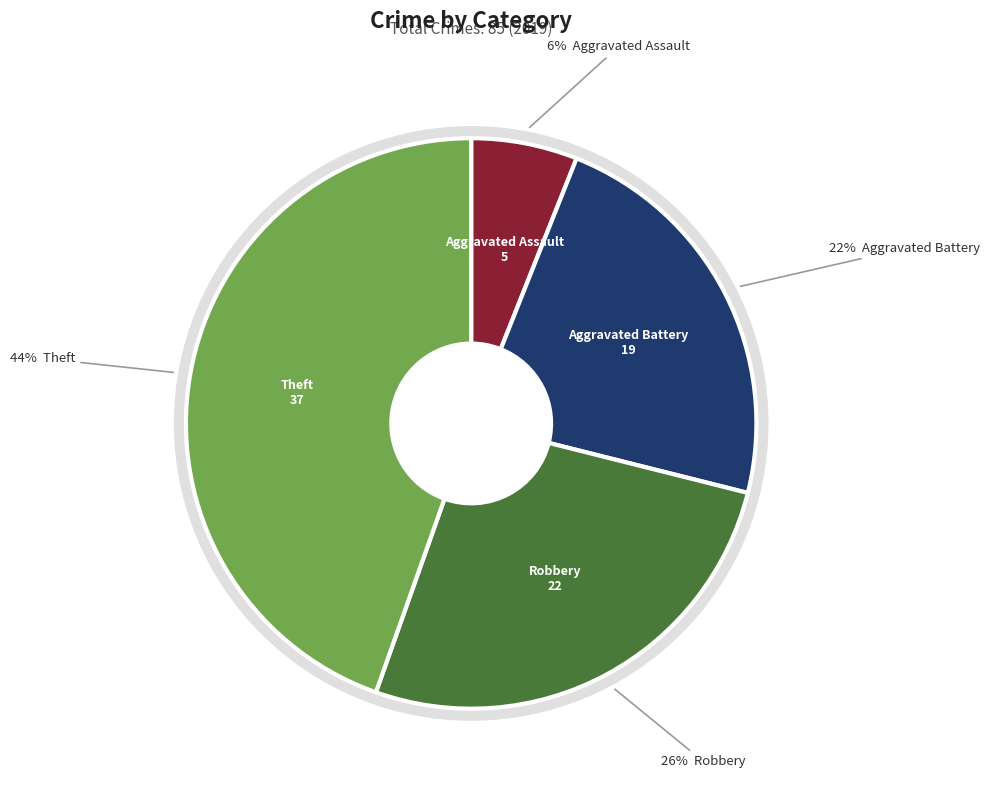

Does Robbery account for over 50% of the chart?

No